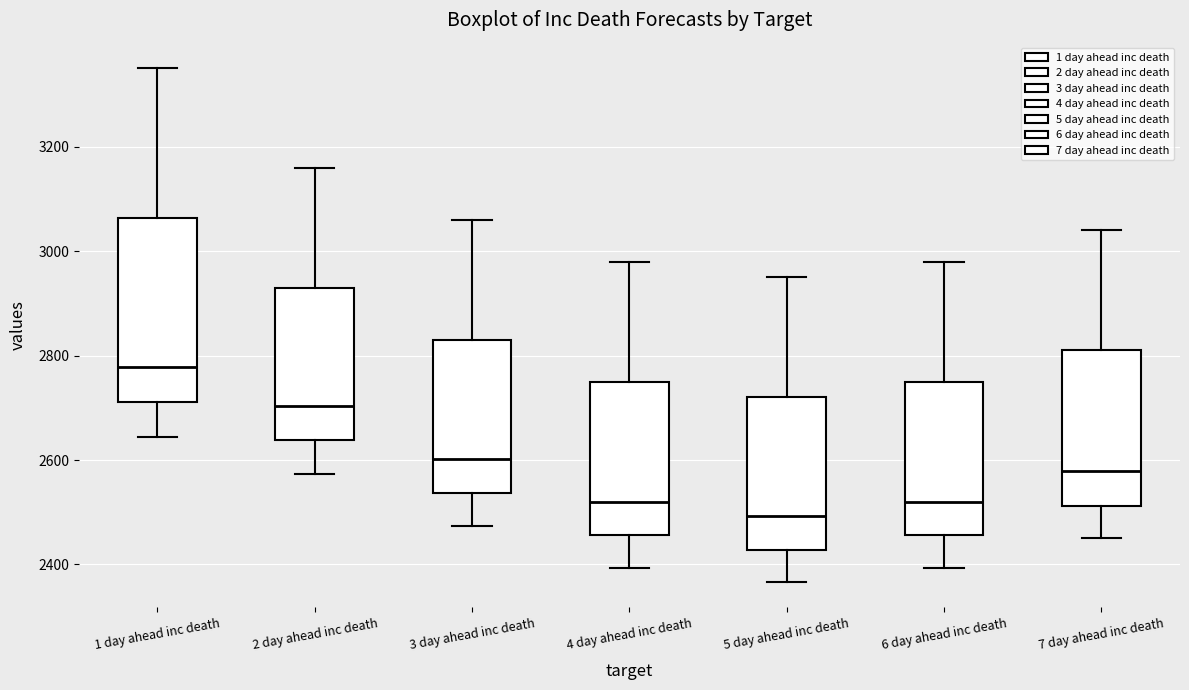

Comparing the boxes themselves (not the whiskers), which one is the tallest?

1 day ahead inc death